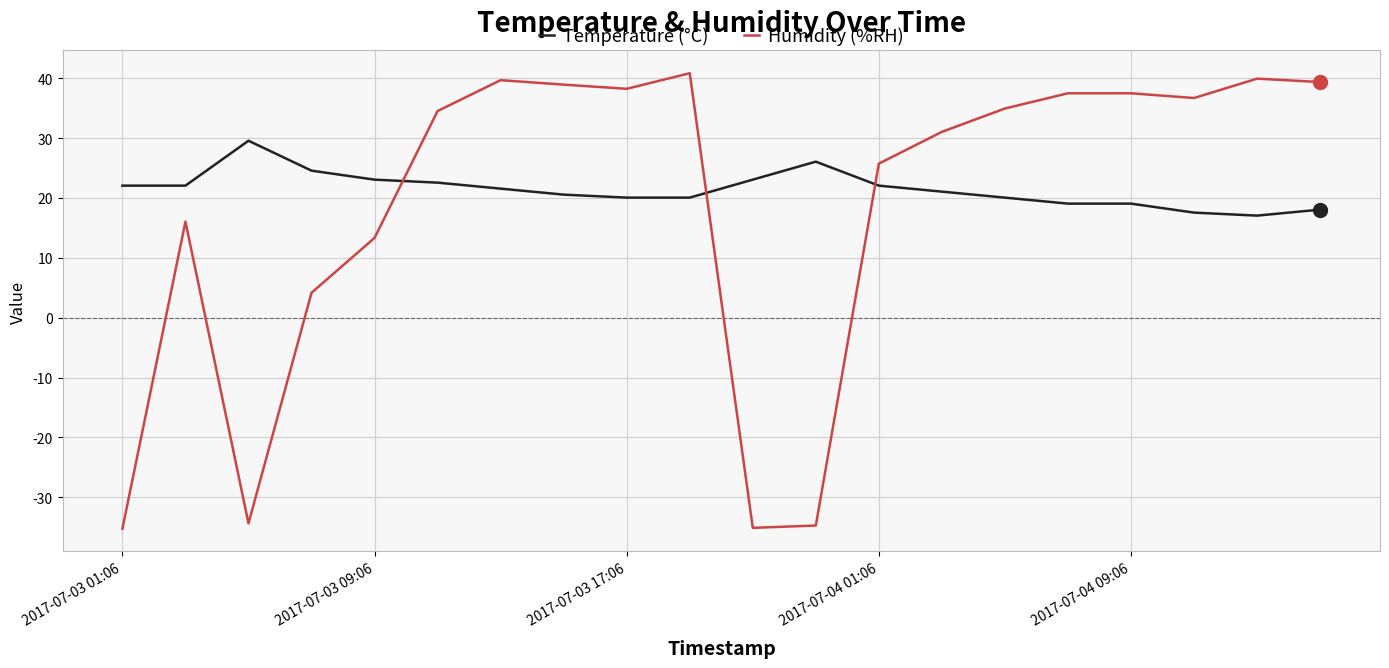

What is the difference between the maximum and minimum values in the Temperature (°C) series?

12.5